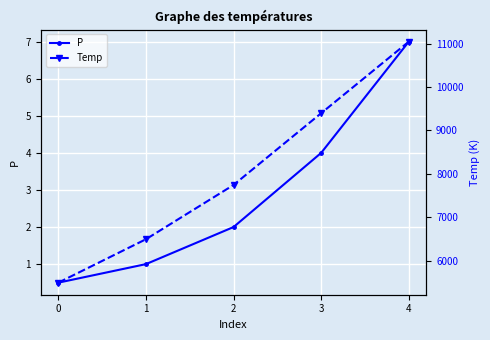

How many distinct data groups are displayed?

2